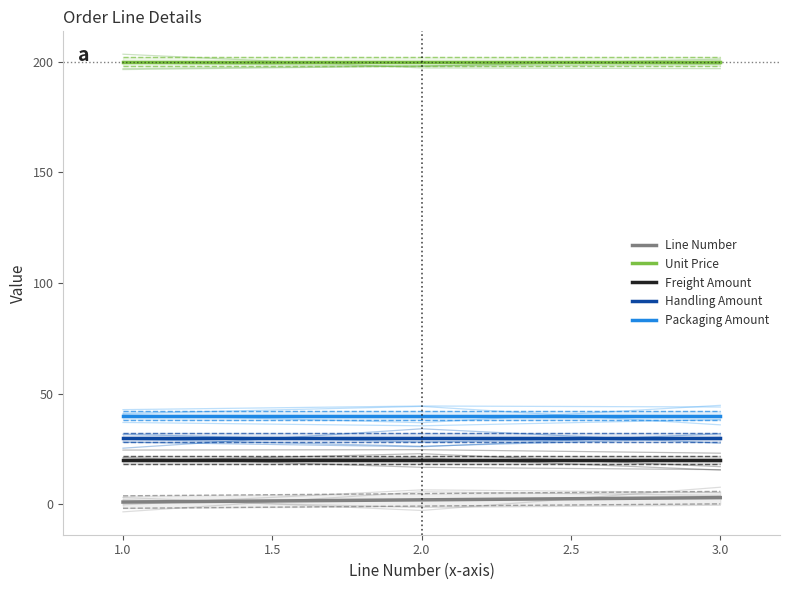

True or false: Freight Amount and Handling Amount intersect in this chart.

False